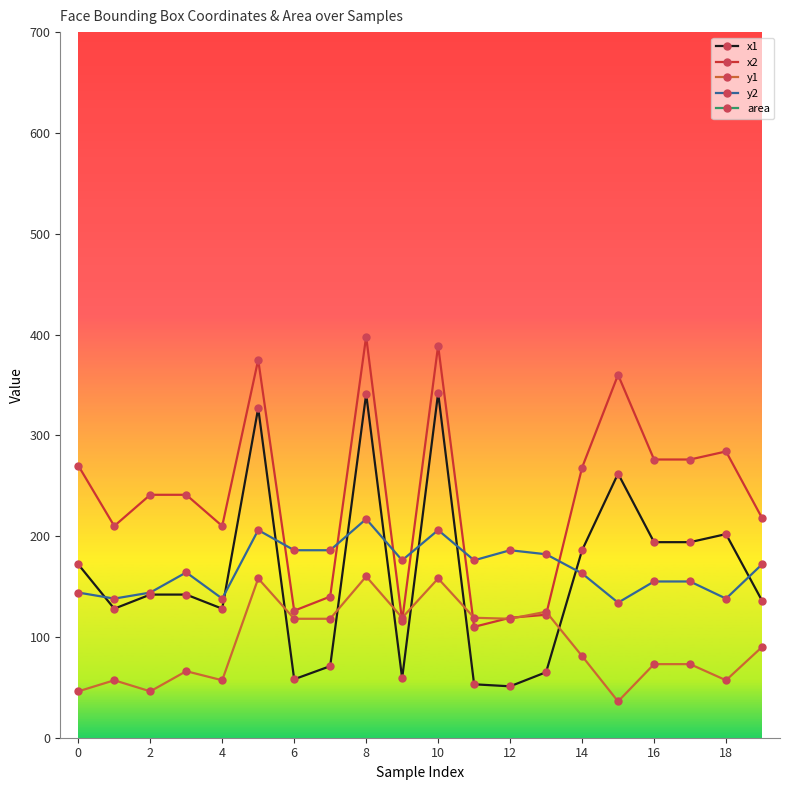

Which series has the widest spread of values?

area